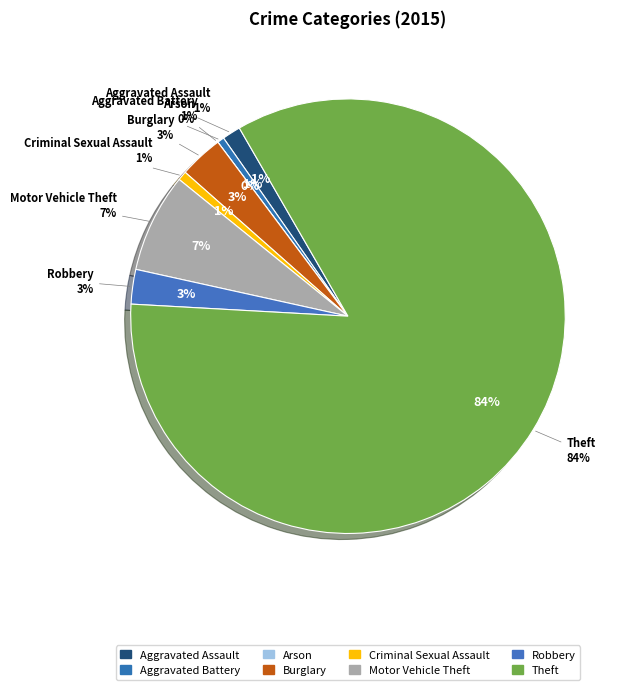

To the nearest percent, what percentage of the pie is Criminal Sexual Assault?

1%